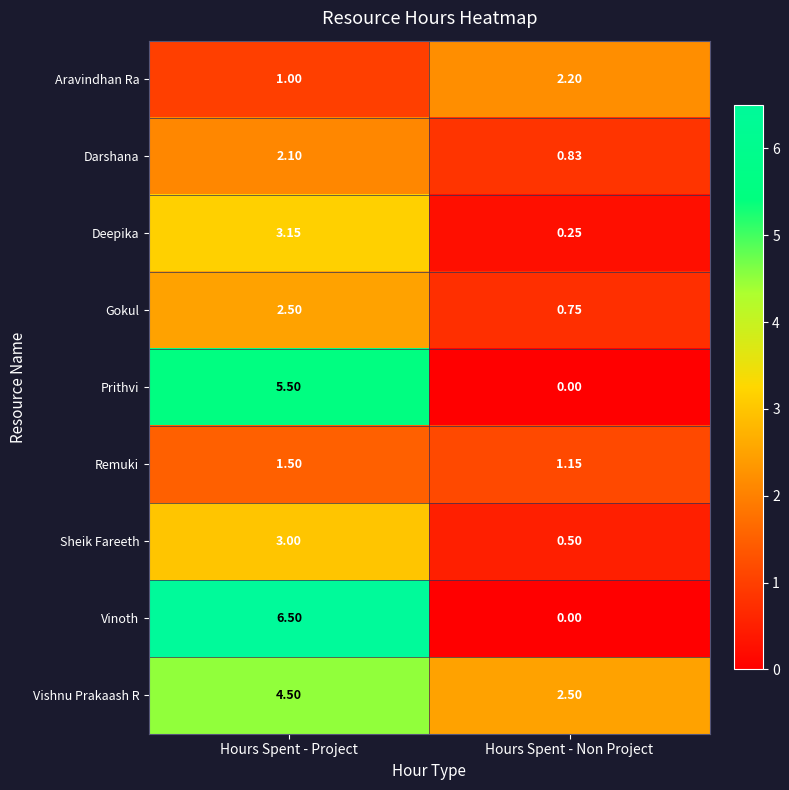

Which series has the largest range (max minus min)?

Vinoth